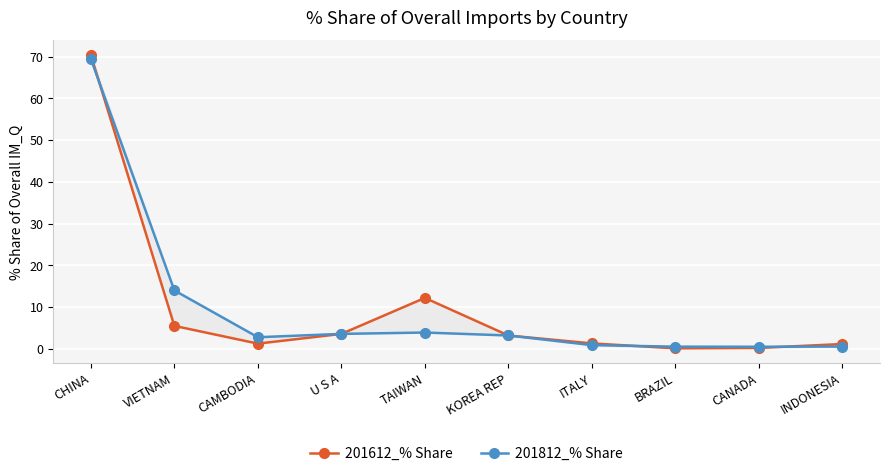

Where do 201812_% Share and 201612_% Share first cross each other?

CHINA and VIETNAM